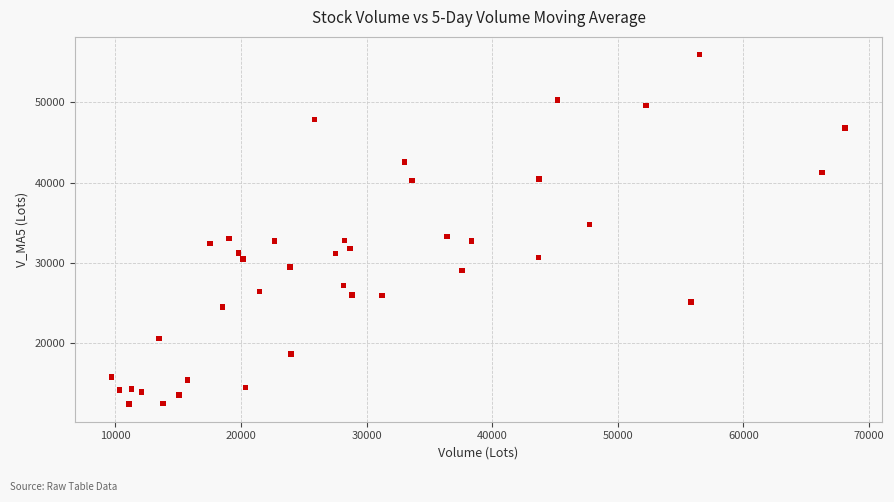

What is the range of X values (max minus min)?

58409.4